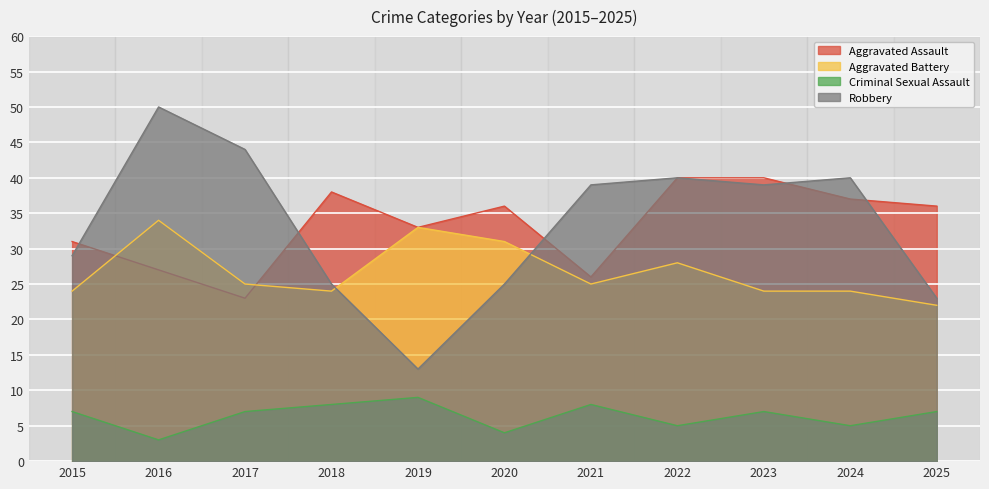

What is the value of the Aggravated Assault point at the 11th from the left?

36